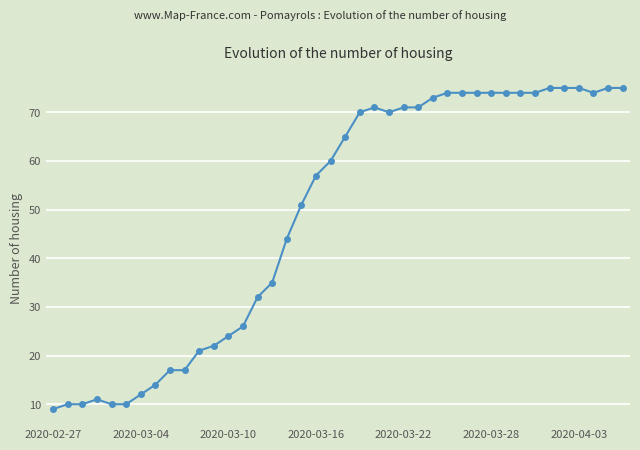

What is the sum of all values?

1950